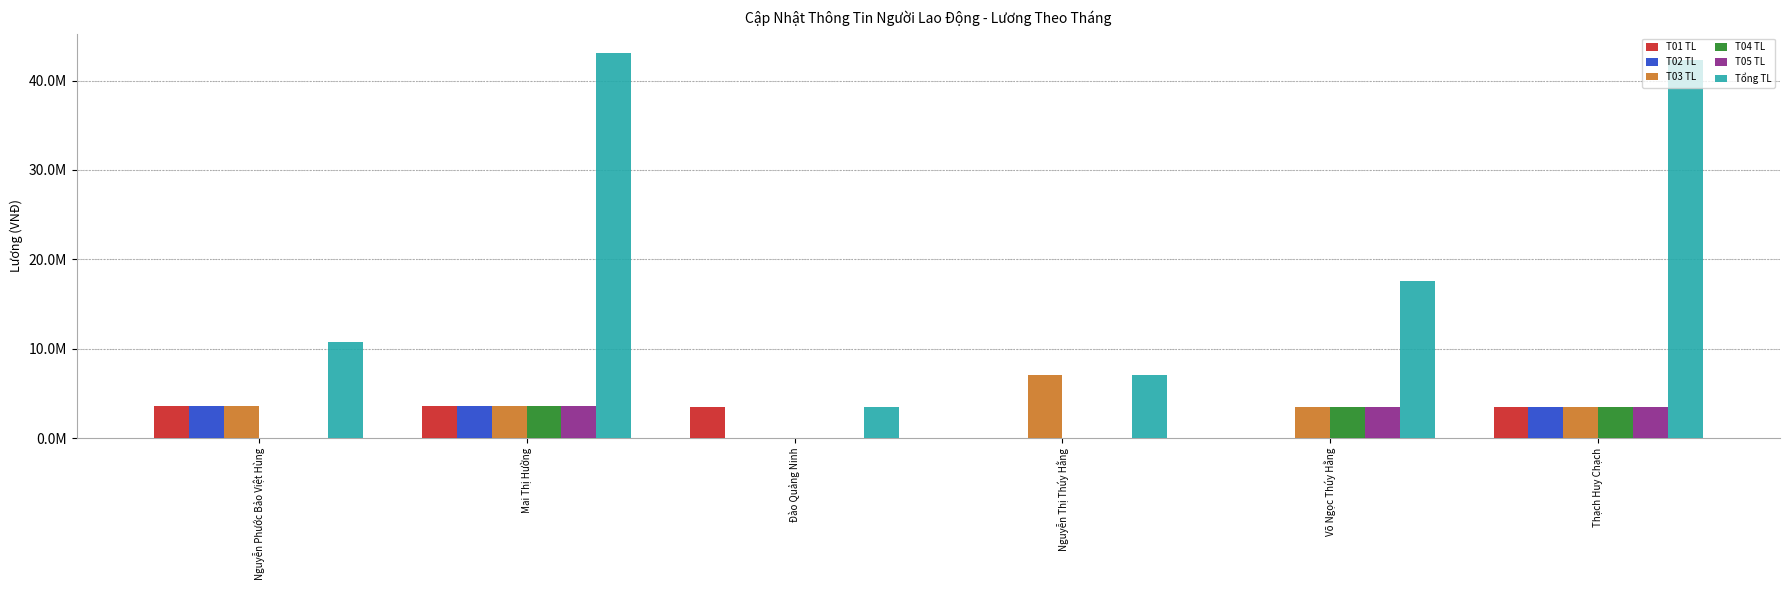

What are all the series names shown in the legend?

T01 TL, T02 TL, T03 TL, T04 TL, T05 TL, Tổng TL